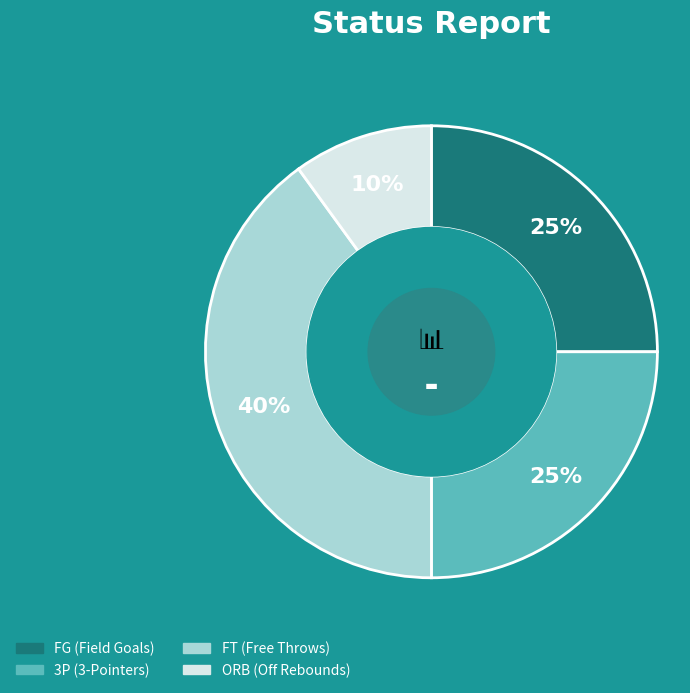

What is the smallest slice in the pie chart?

ORB